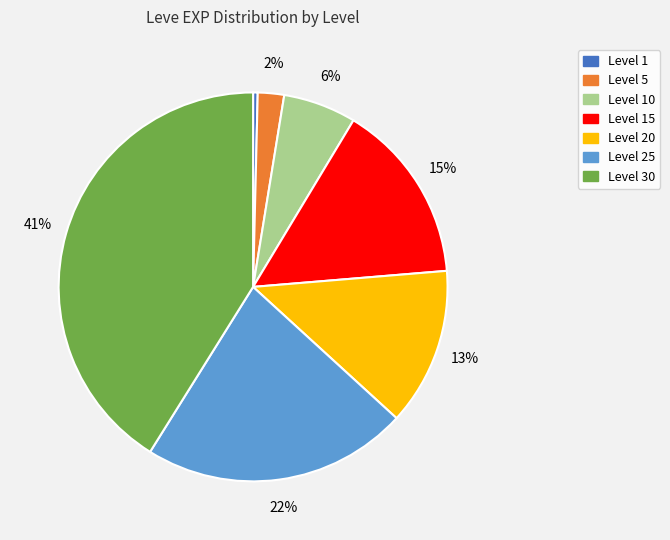

Is there a majority slice in this chart?

No